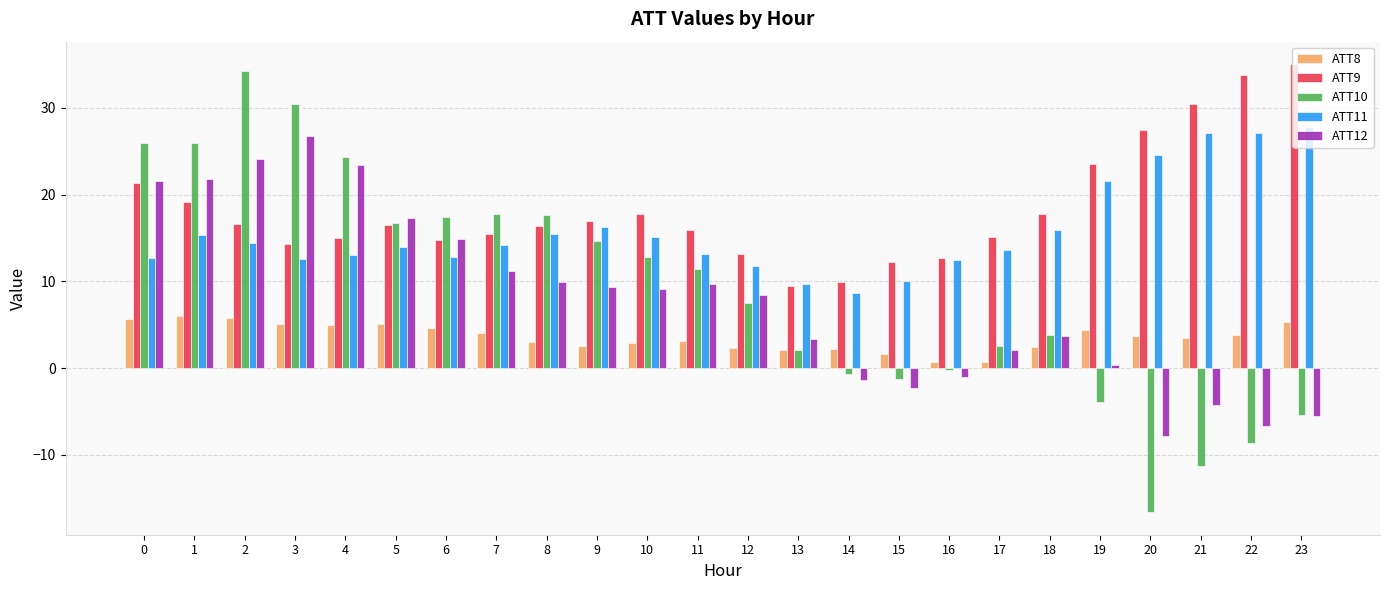

What are all the series names shown in the legend?

ATT8, ATT9, ATT10, ATT11, ATT12